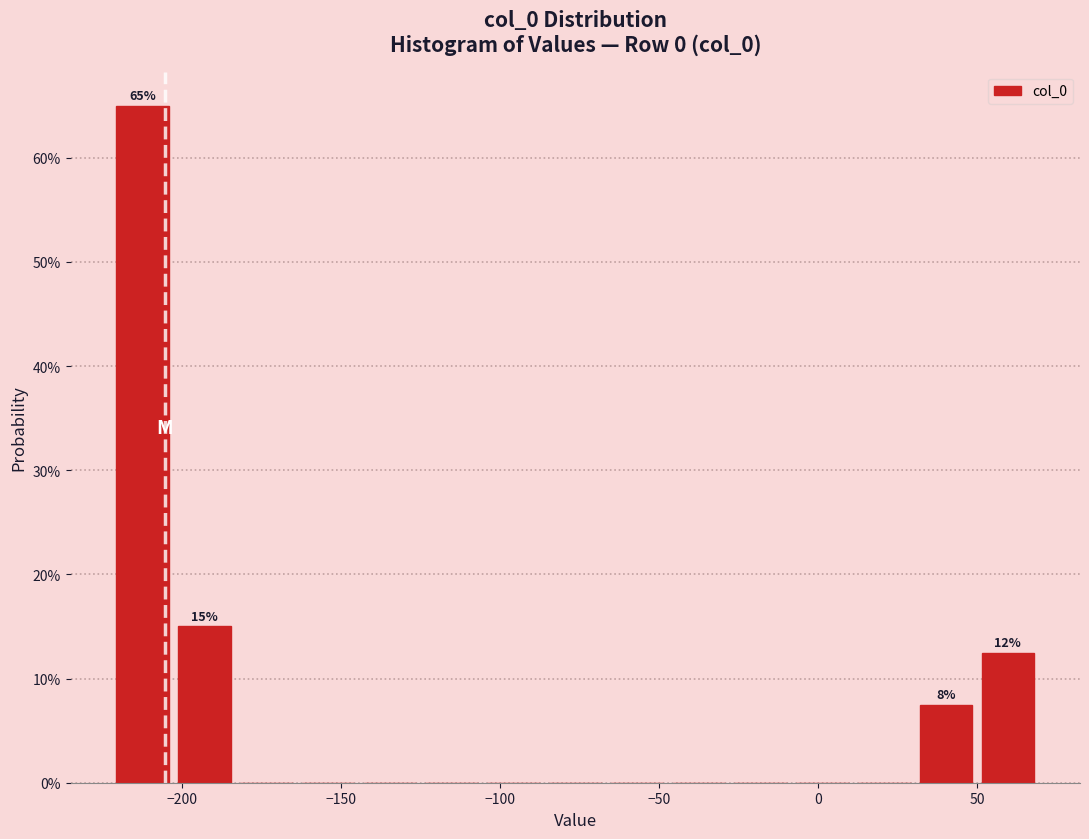

Read against the x-axis, roughly where is the centre of the tallest bar?

-210